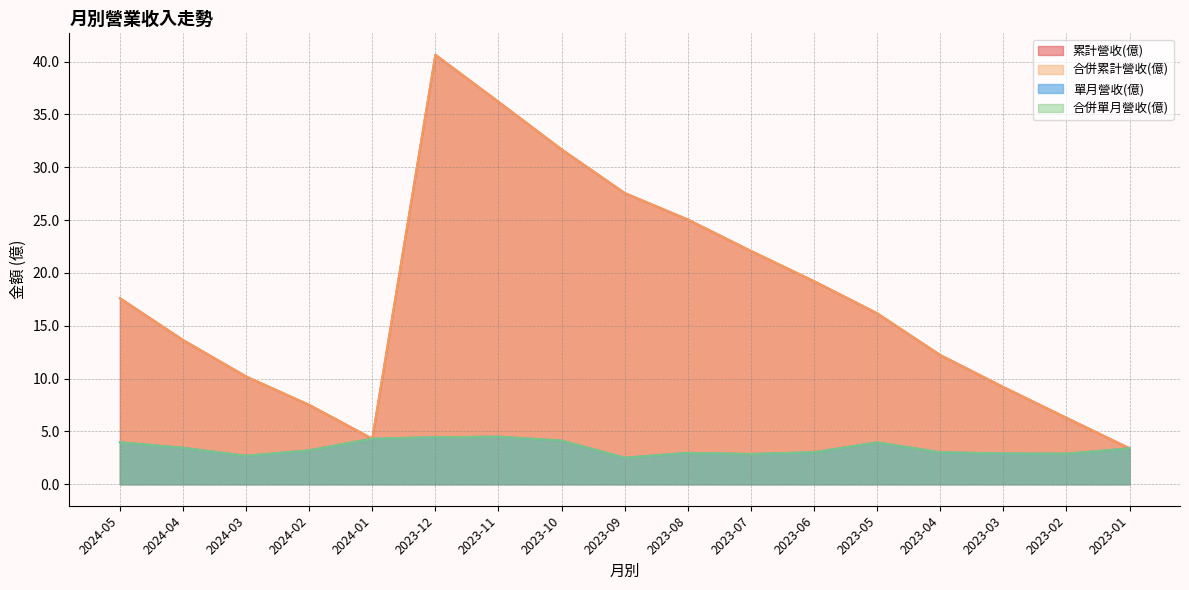

Where is 單月營收(億) nearest to the value 3?

2023-08